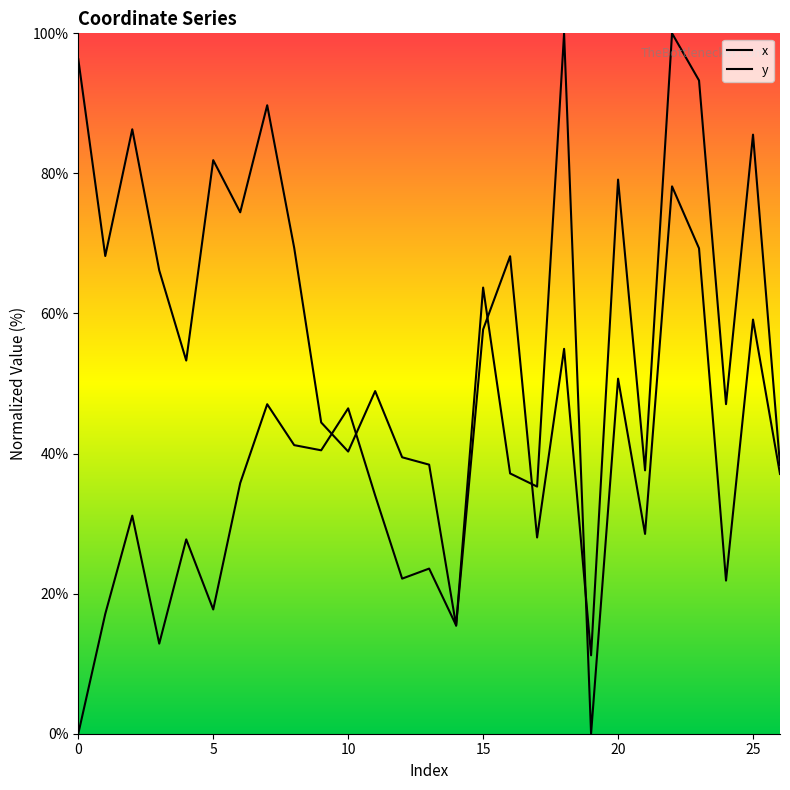

After their last crossing, which series has the higher values: x or y?

x